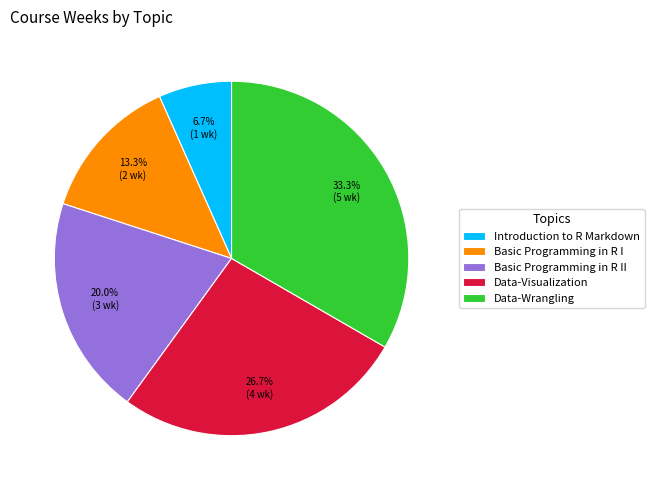

Is there a majority slice in this chart?

No